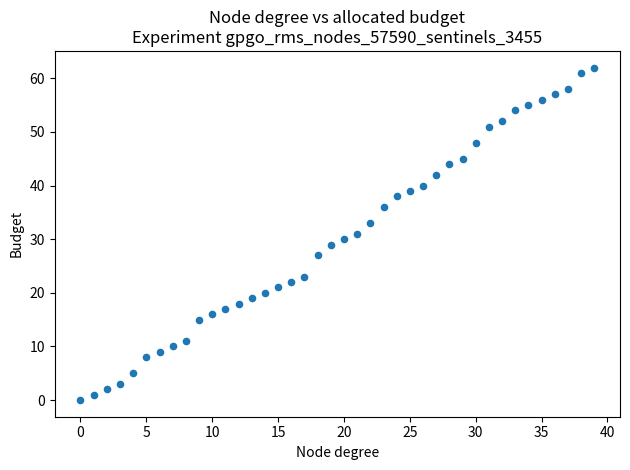

What is the range of Y values (max minus min)?

62